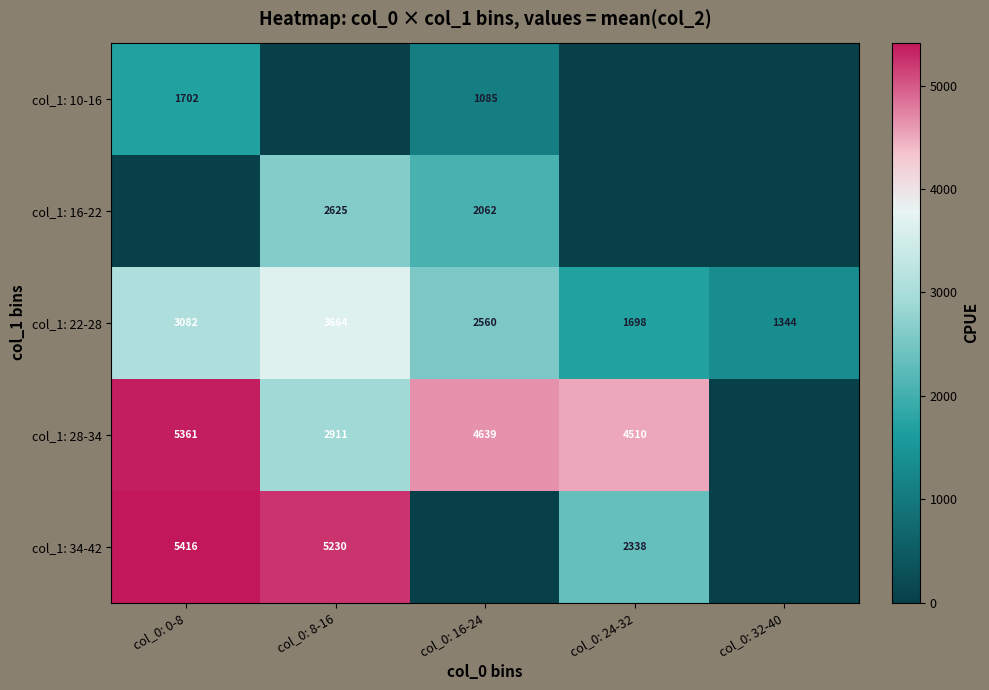

What is the sum of all col_1: 22-28 values?

12348